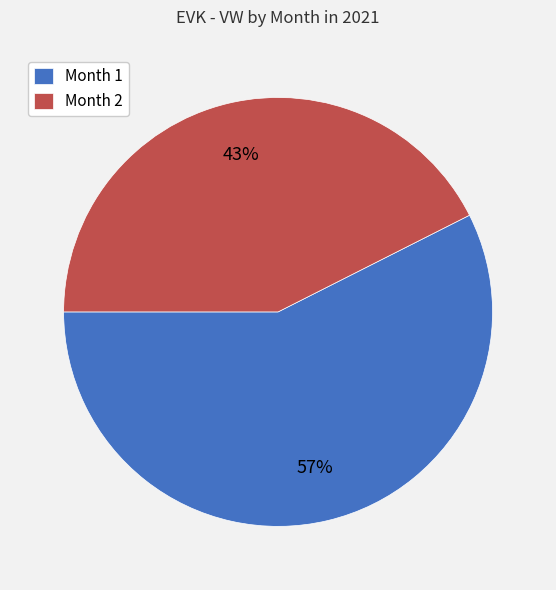

Do Month 2 and Month 1 together represent more than half of the pie?

Yes